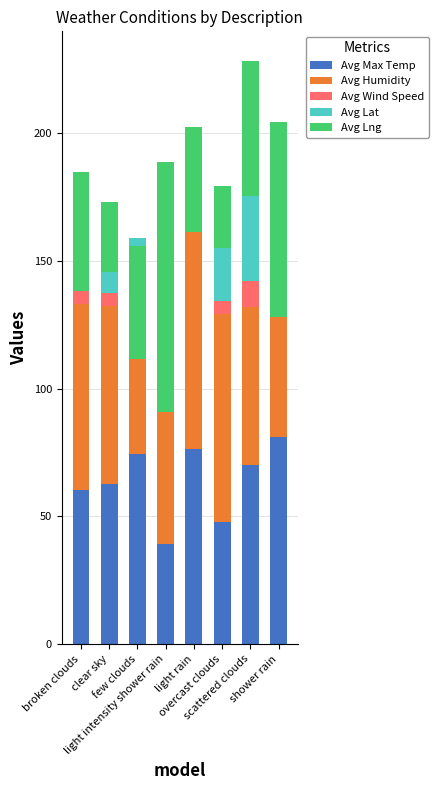

True or false: Avg Lng has a value of -35.4 at overcast clouds.

False